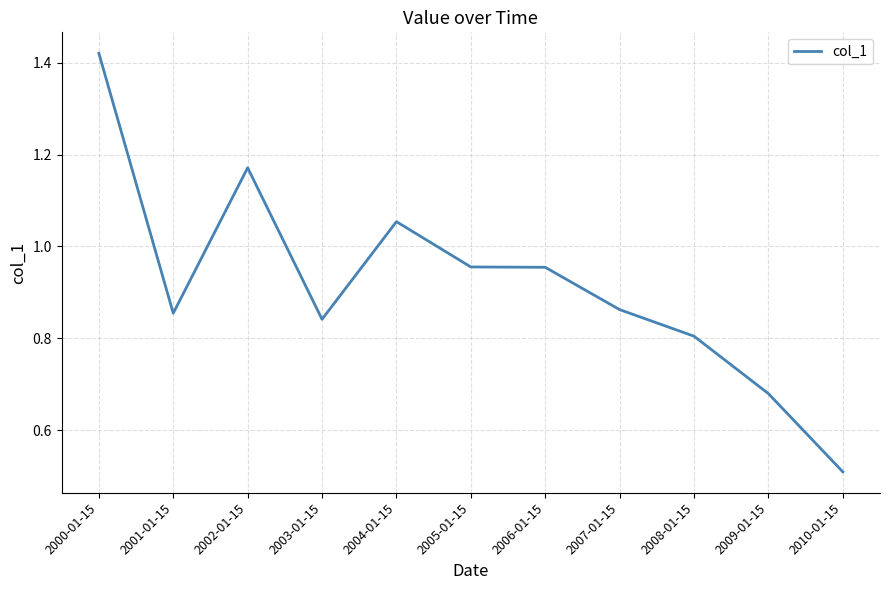

What is the sum of all values?

10.1